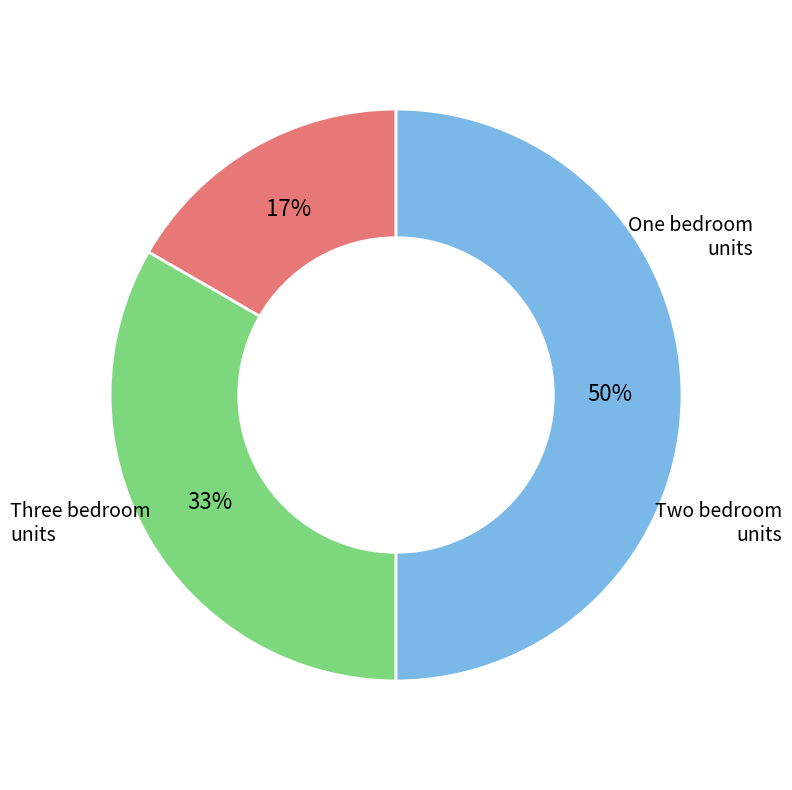

The Three bedroom units slice represents 50% of the pie. True or false?

True